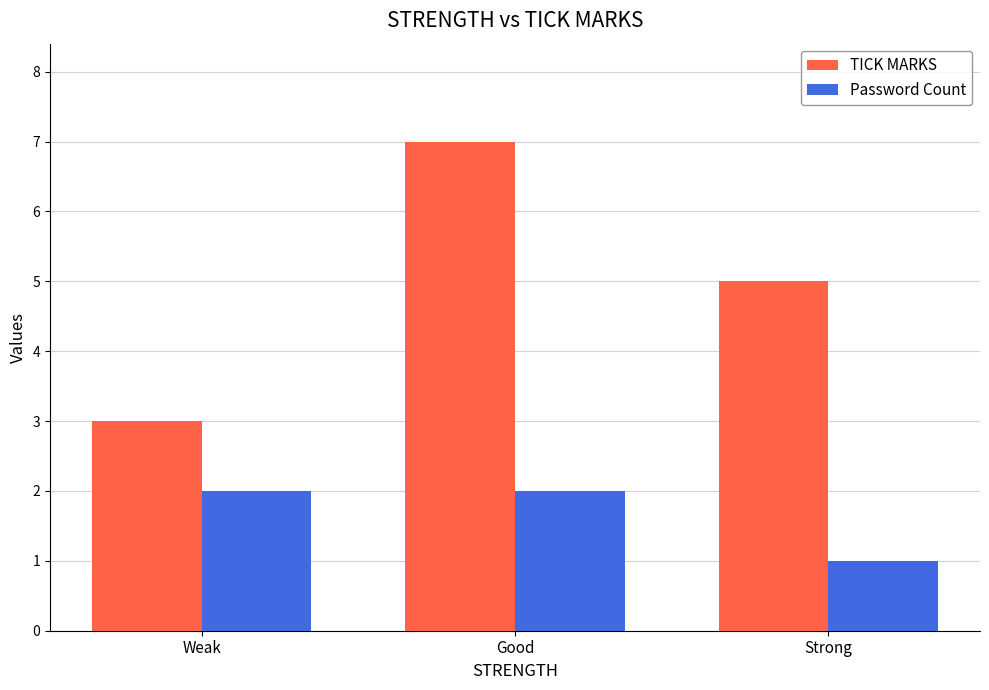

How many distinct data groups are displayed?

2